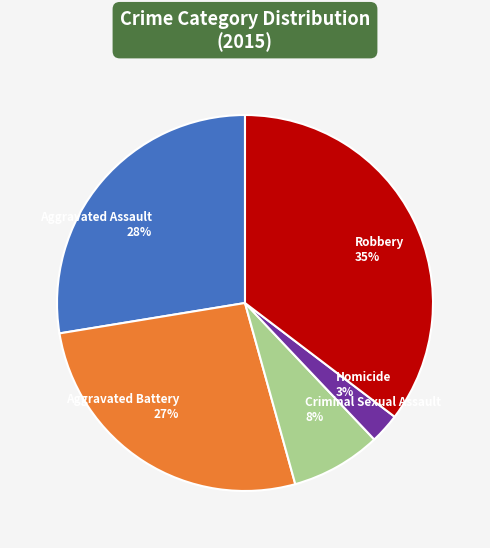

Combined, do Criminal Sexual Assault and Robbery account for over 50%?

No